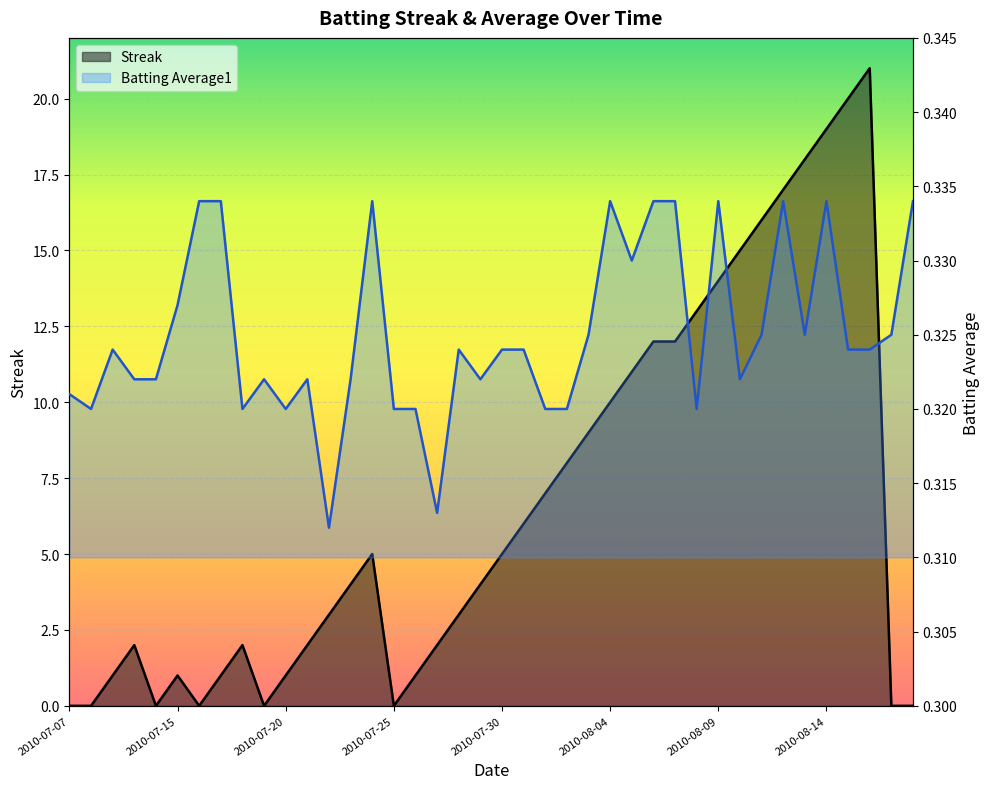

What is the sum of all Batting Average1 values?

13.0